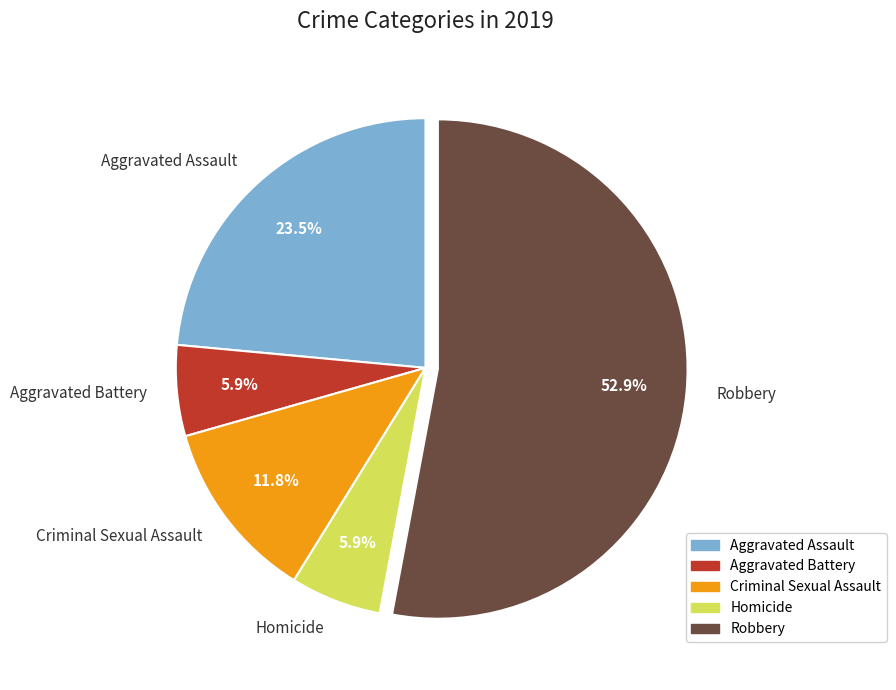

Between Criminal Sexual Assault and Aggravated Battery, which is larger?

Criminal Sexual Assault